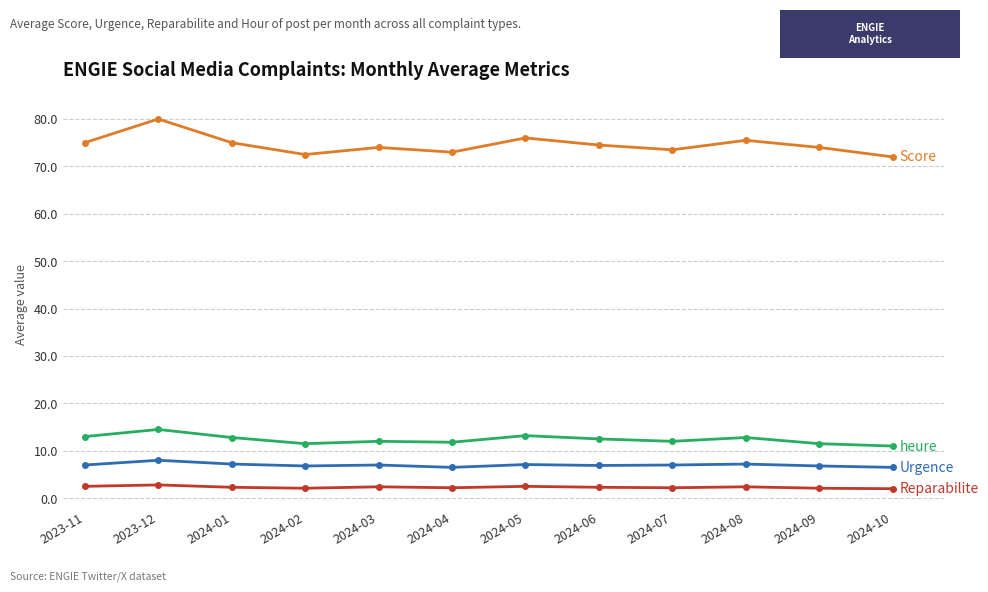

Which label corresponds to the largest value in the chart?

2023-12